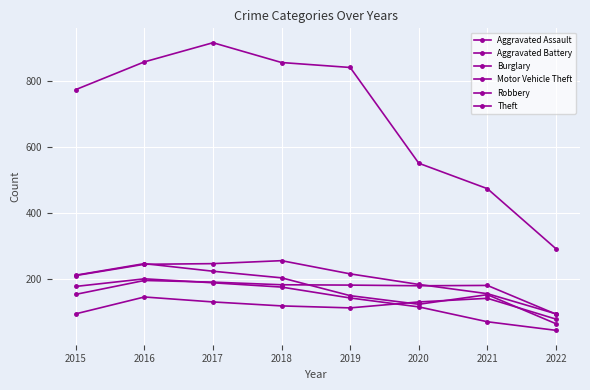

What is the difference between the Burglary values at 2022 and 2017?

144